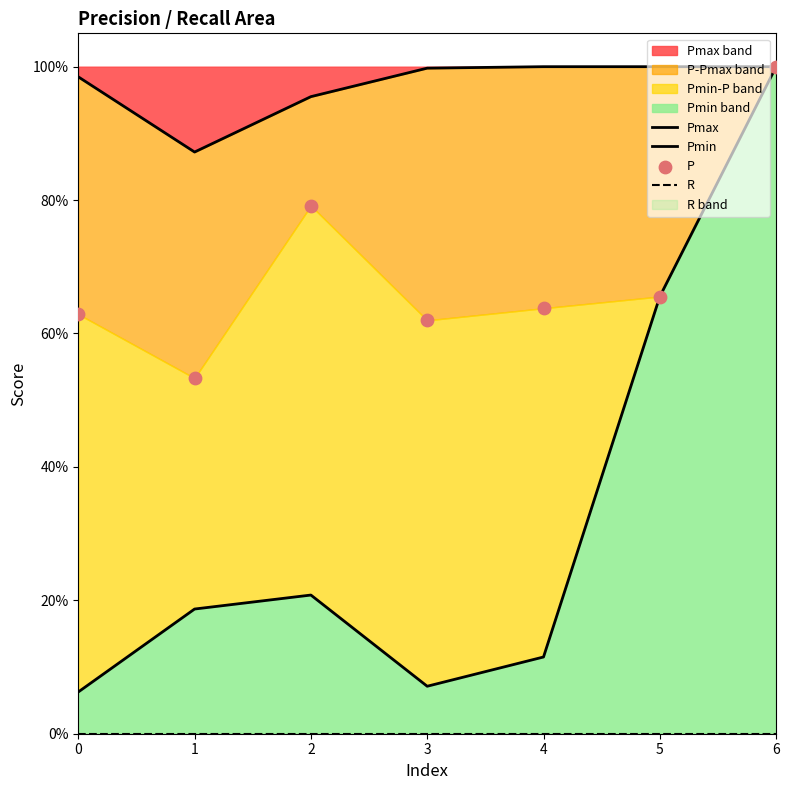

What are all the series names shown in the legend?

Pmax, Pmin, R, P